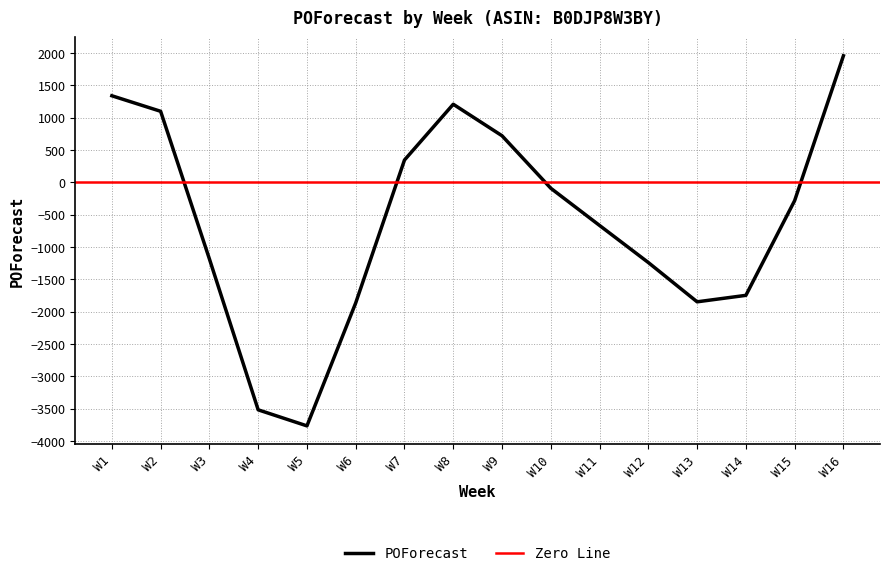

What is the average value?

-596